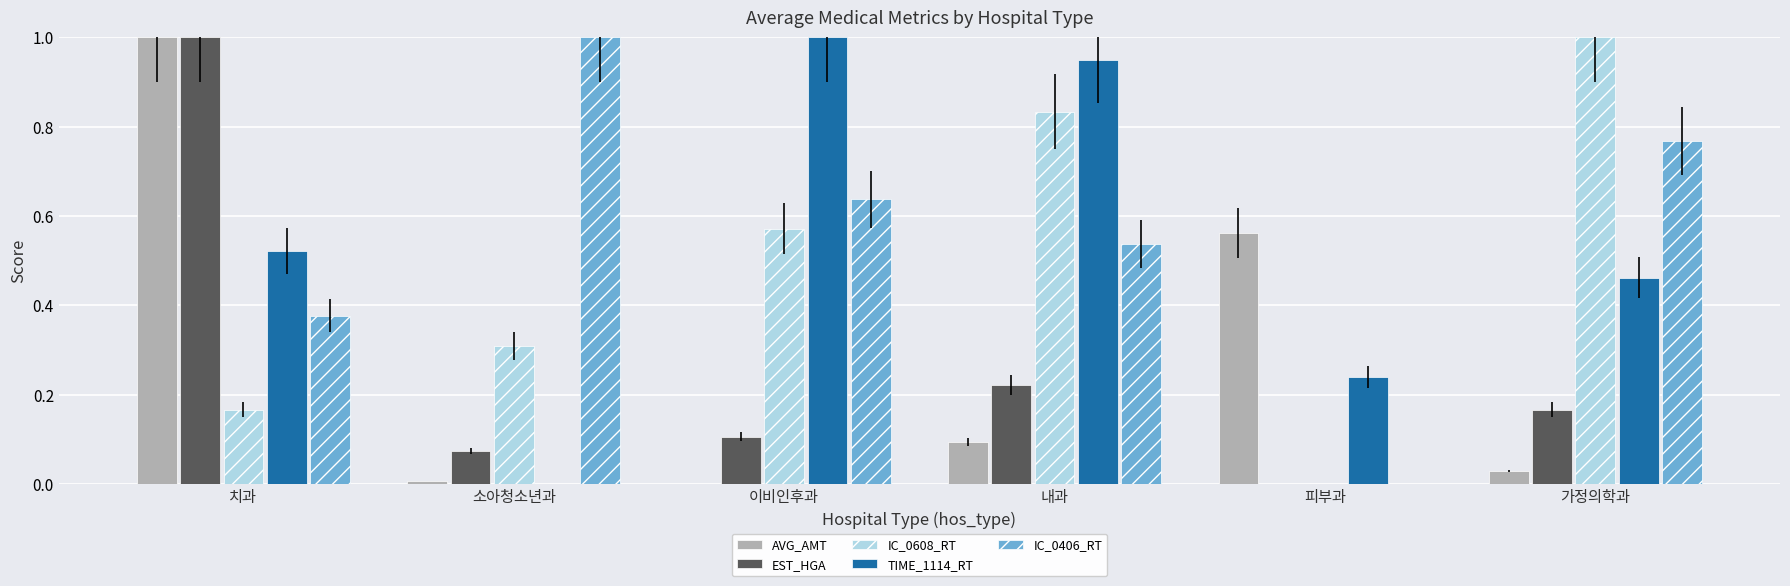

Is the value of AVG_AMT at 가정의학과 greater than the value of EST_HGA at 피부과?

Yes